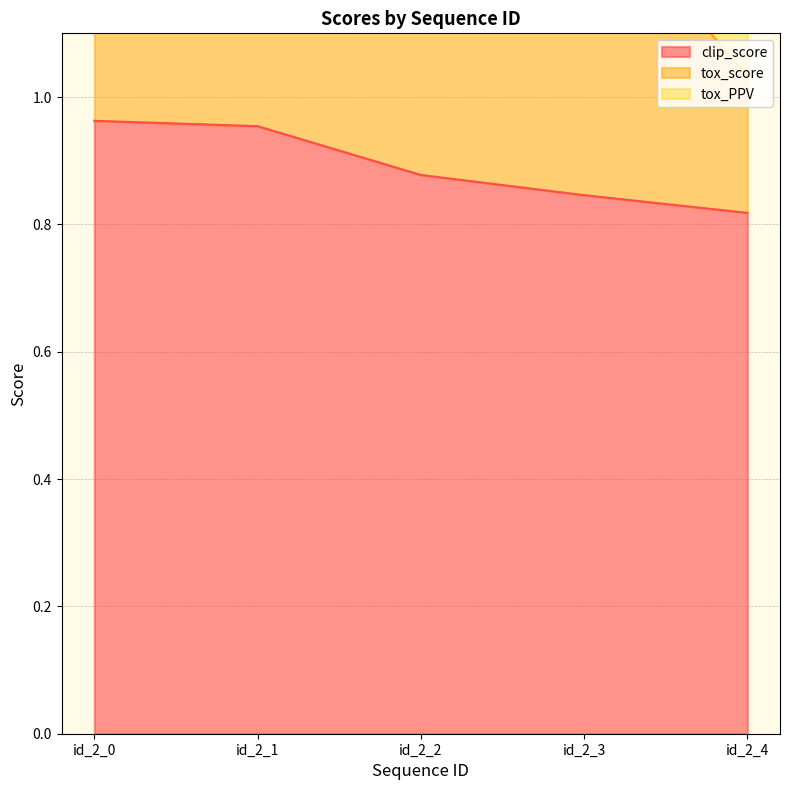

True or false: clip_score and tox_score intersect in this chart.

False